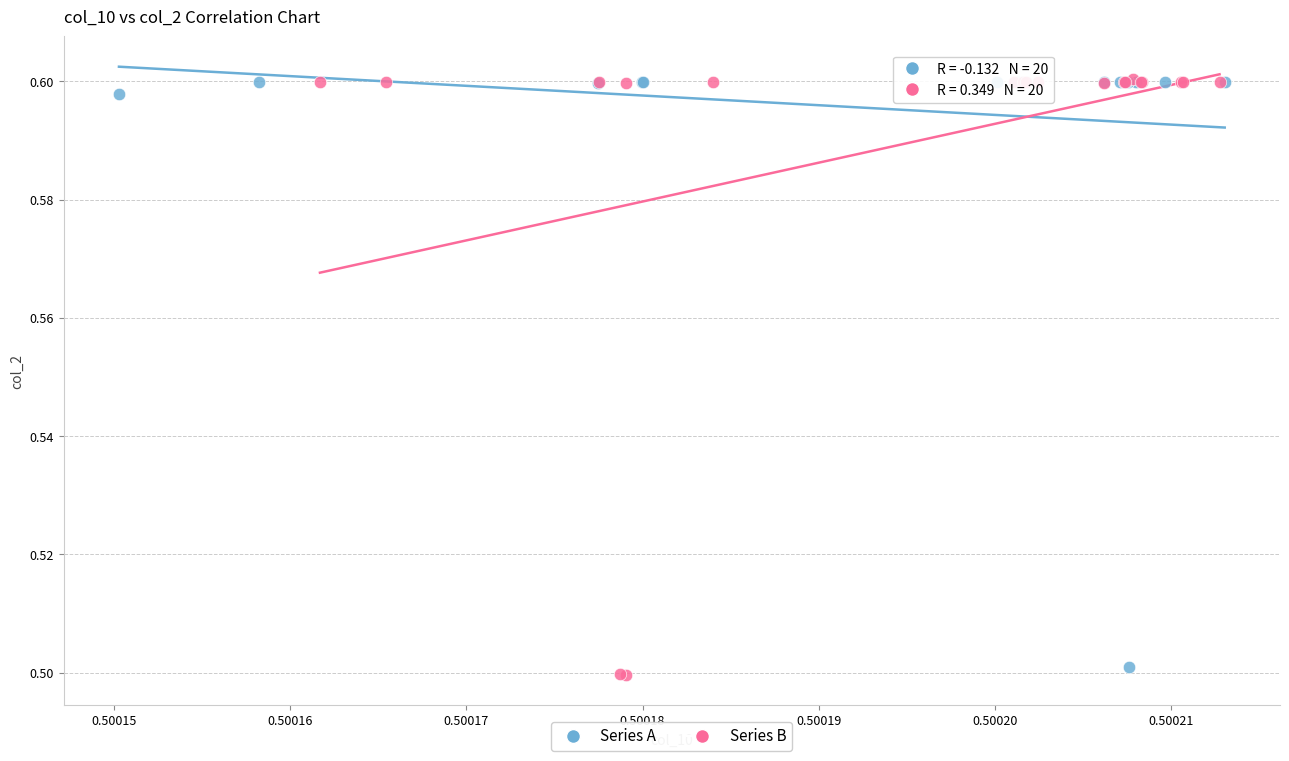

What are all the series names shown in the legend?

Series A, Series B